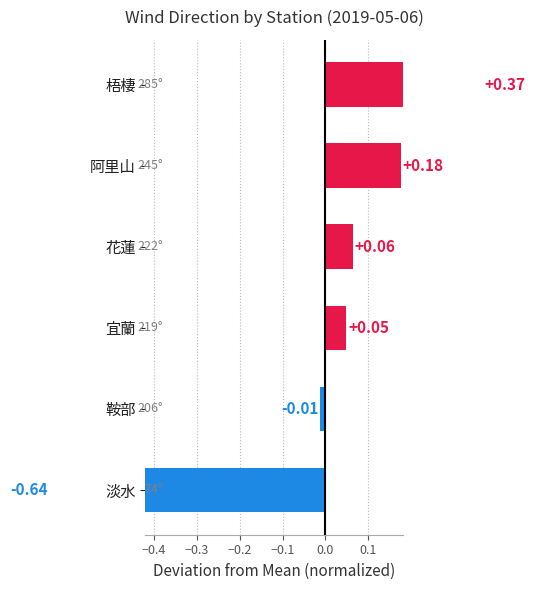

Count the number of categories in the chart.

6